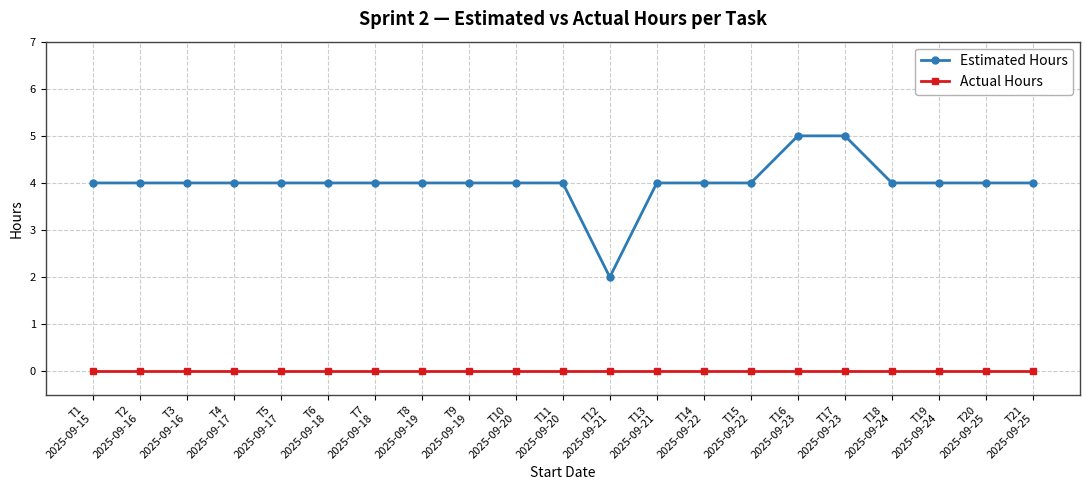

What is the label of the 7th point from the left?

T7
2025-09-18